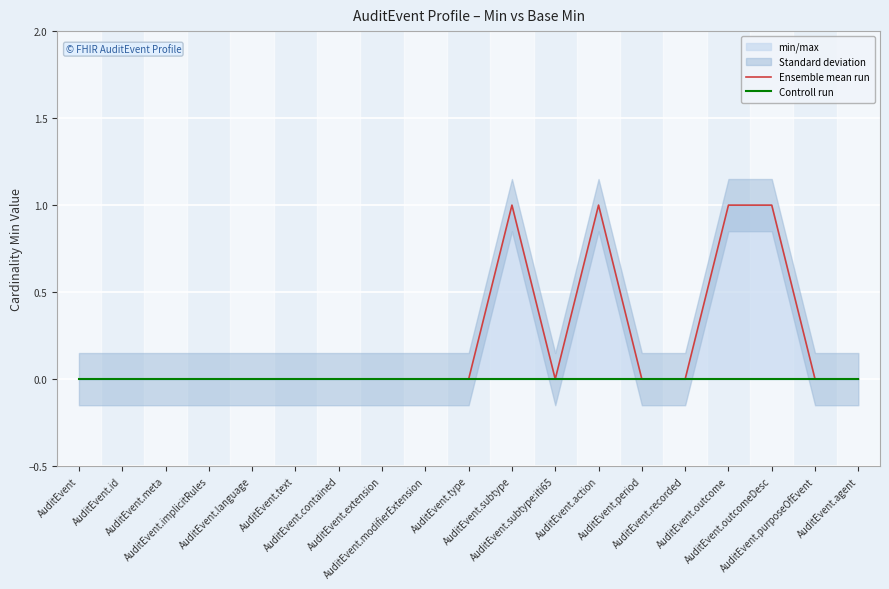

What is the difference between the second highest and minimum values in the Ensemble mean run series?

1